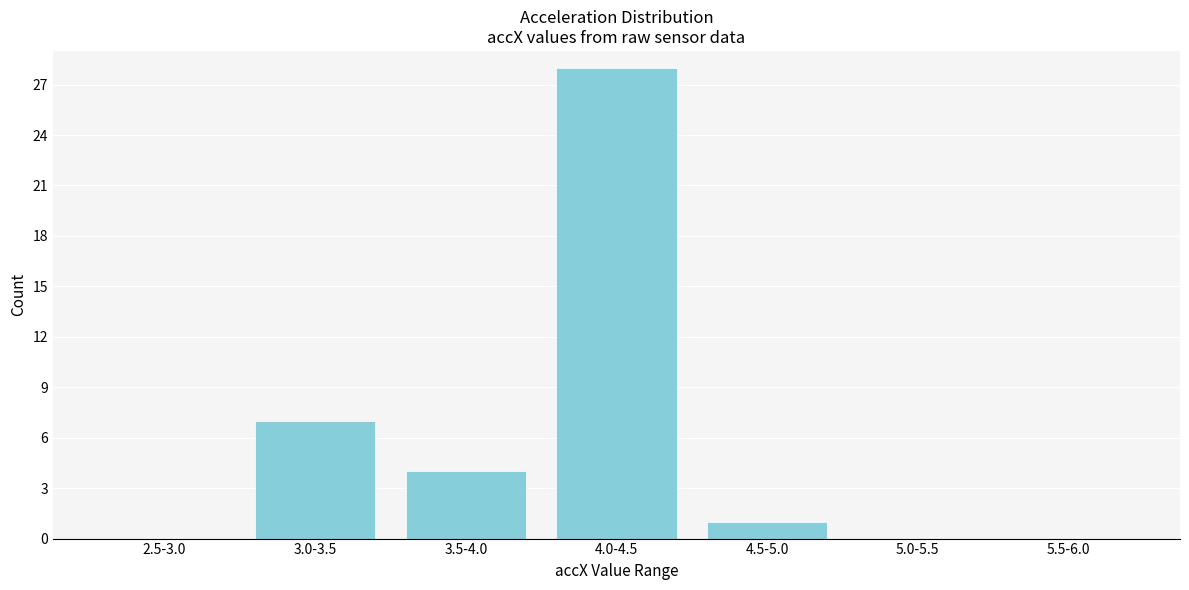

Reading right to left, list all the values displayed in this chart.

5.5-6.0=0	5.0-5.5=0	4.5-5.0=1	4.0-4.5=28	3.5-4.0=4	3.0-3.5=7	2.5-3.0=0